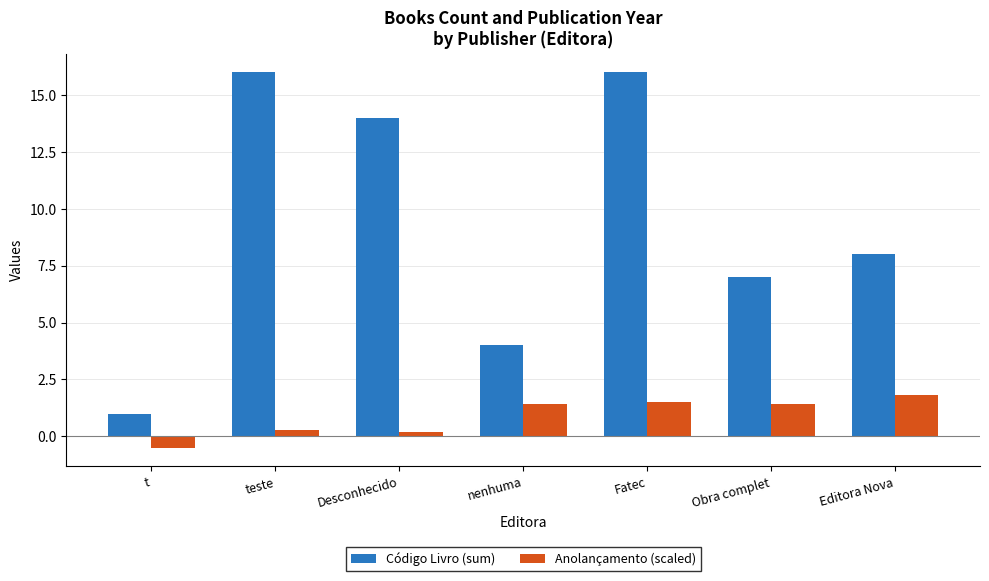

What is the maximum value for Anolançamento (scaled)?

1.8